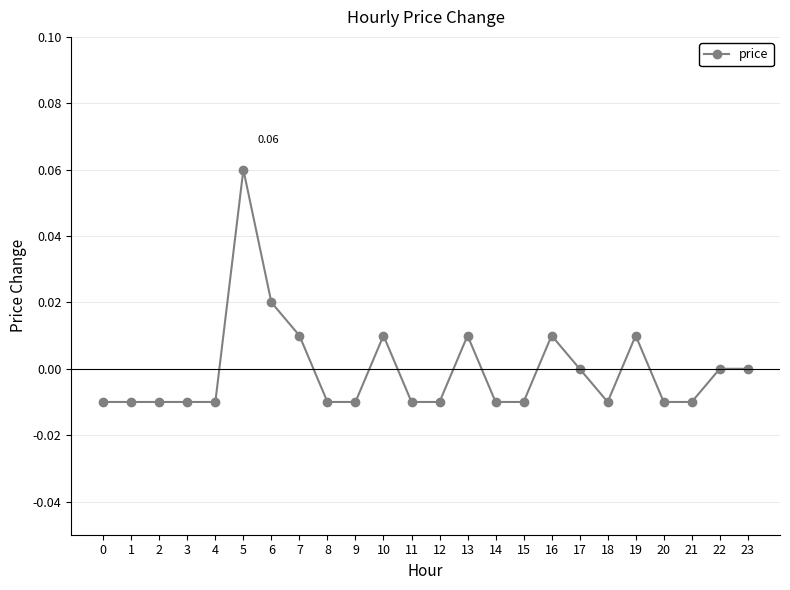

Between 10 and 8, which is larger?

10